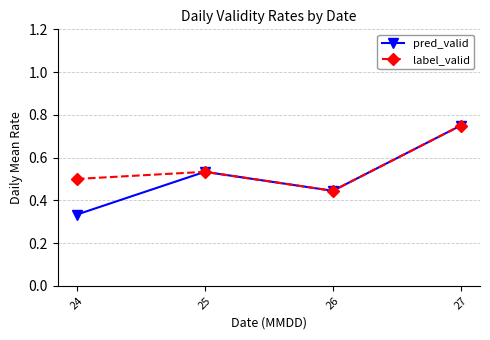

List the series in order of their overall mean, lowest first.

pred_valid, label_valid